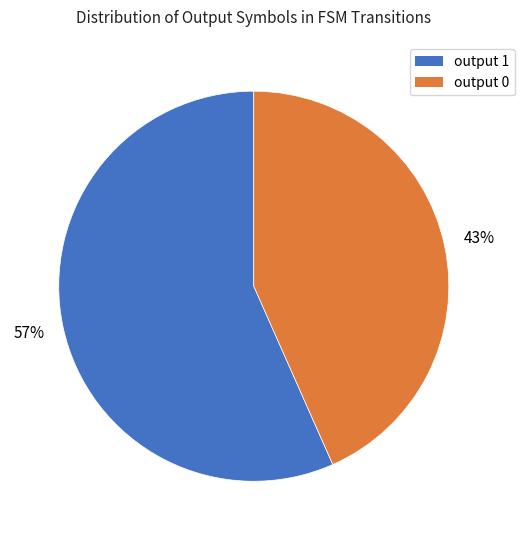

How many slices are in this pie chart?

2